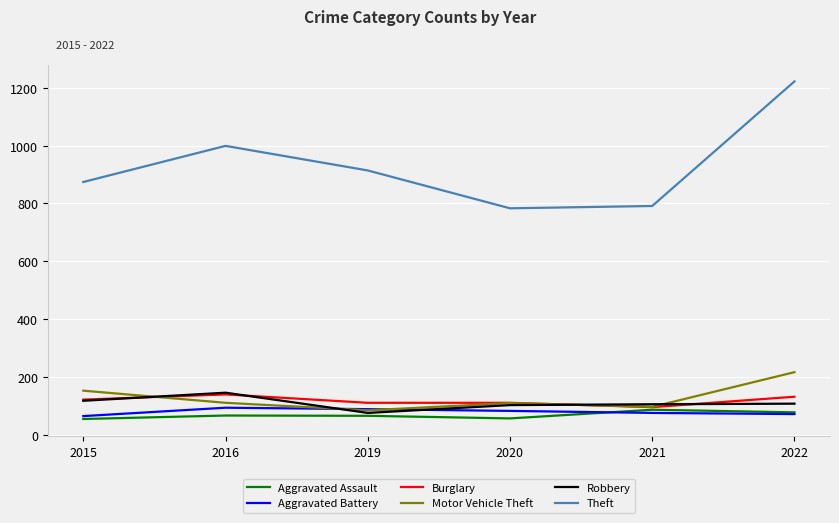

Which series has the largest total across all categories?

Theft